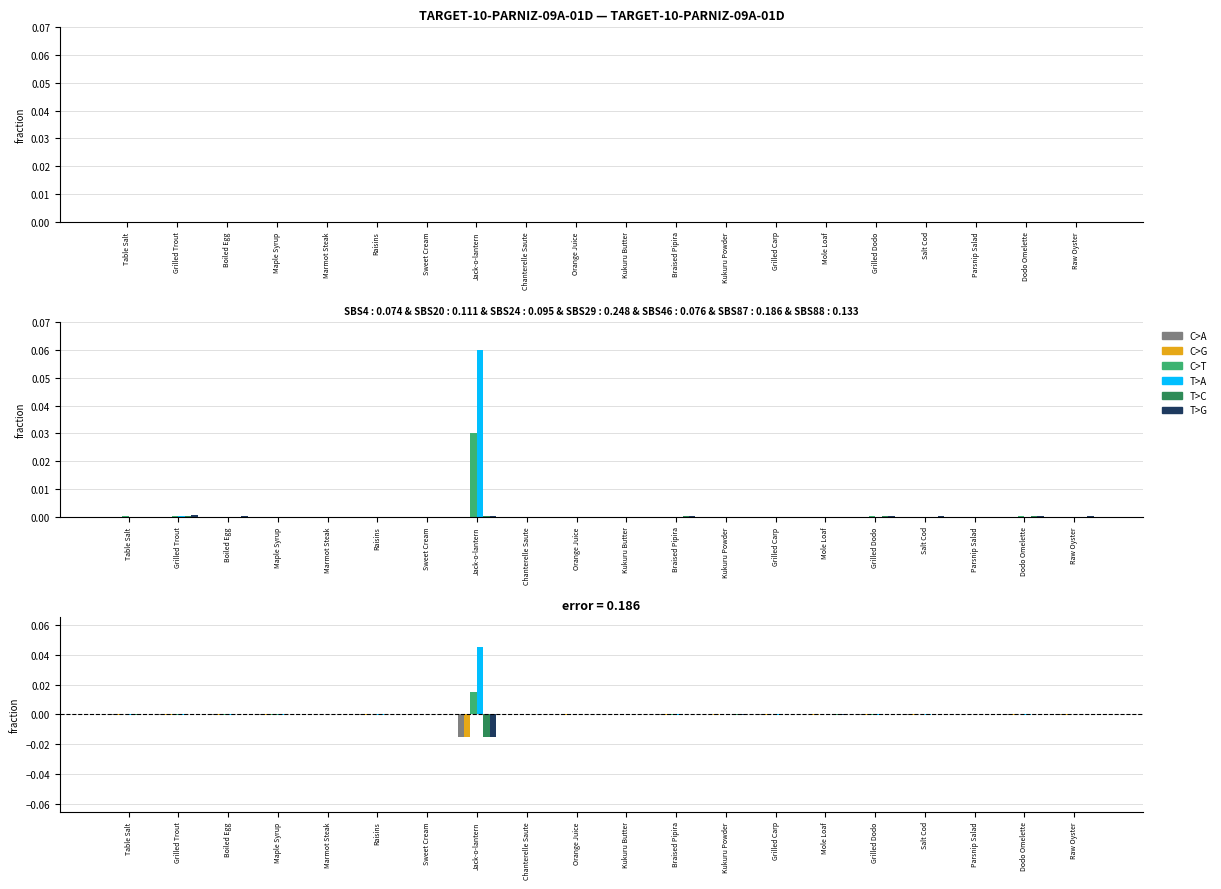

Between Boiled Egg and Chanterelle Saute, which series saw the biggest shift?

T>G